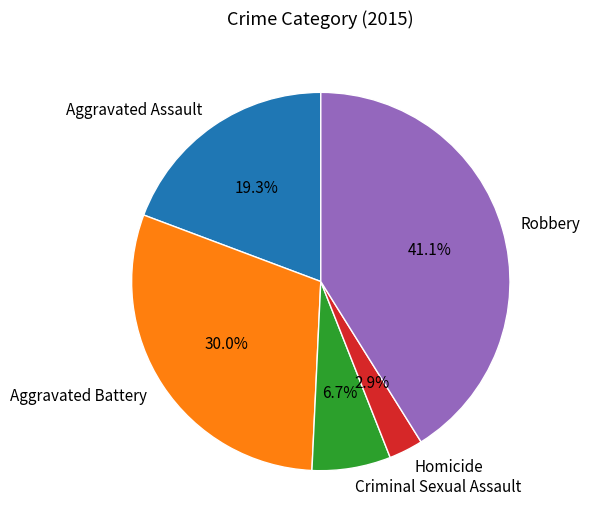

How many slices are in this pie chart?

5